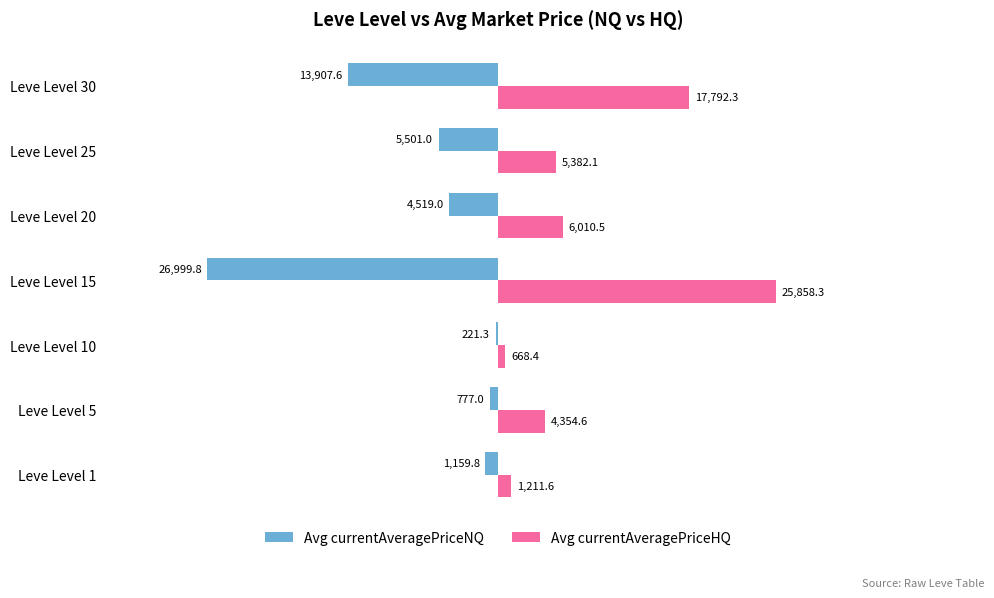

What is the difference between the maximum and second lowest values in the Avg currentAveragePriceNQ series?

13686.3